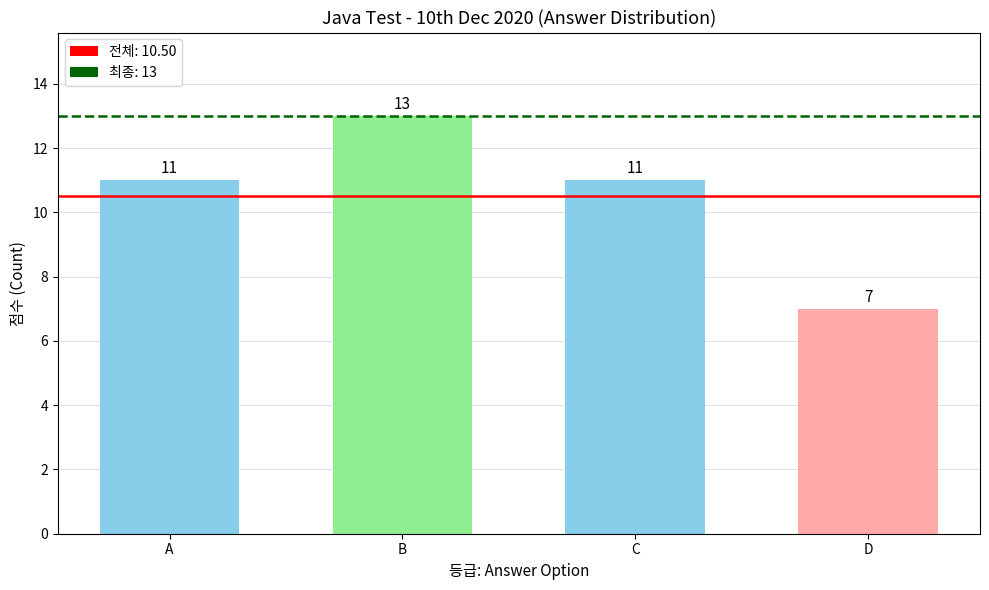

What is the value of the 4th bar from the left?

7